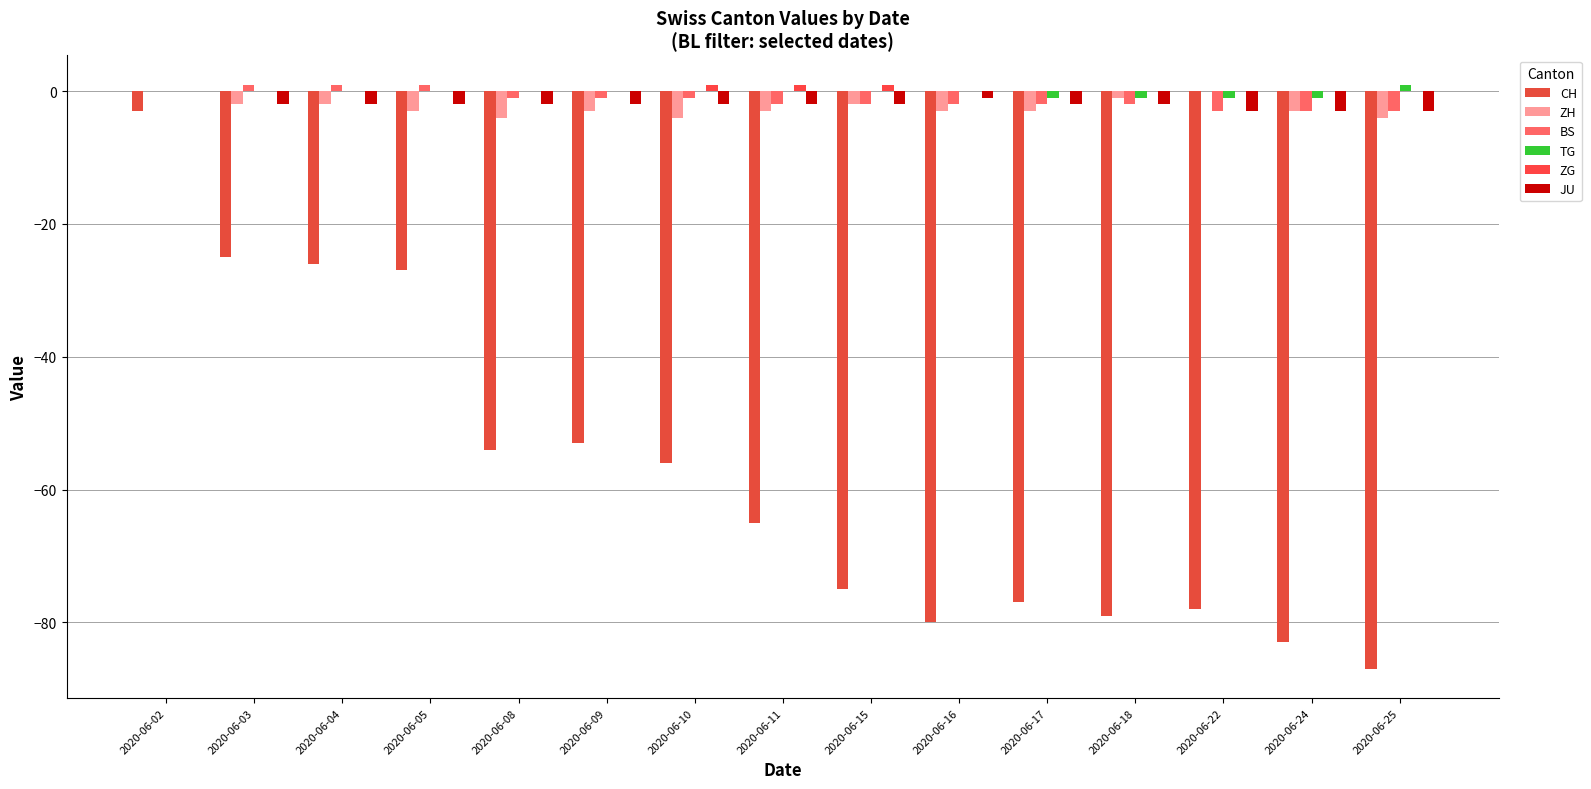

What is the difference between the maximum and minimum values in the ZG series?

1